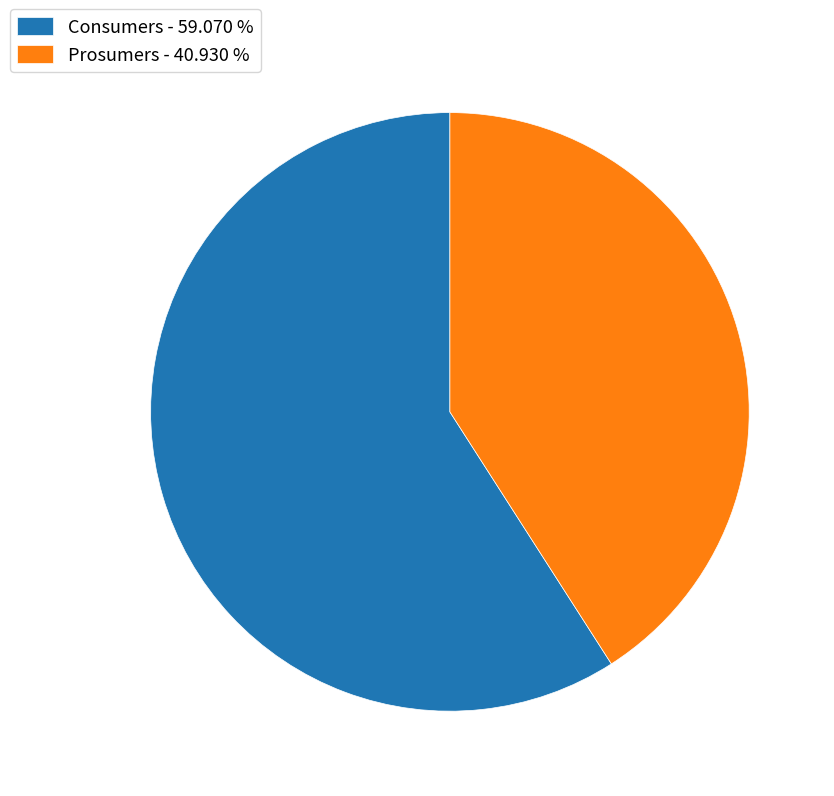

Between Consumers - 59.070 % and Prosumers - 40.930 %, which is larger?

Consumers - 59.070 %